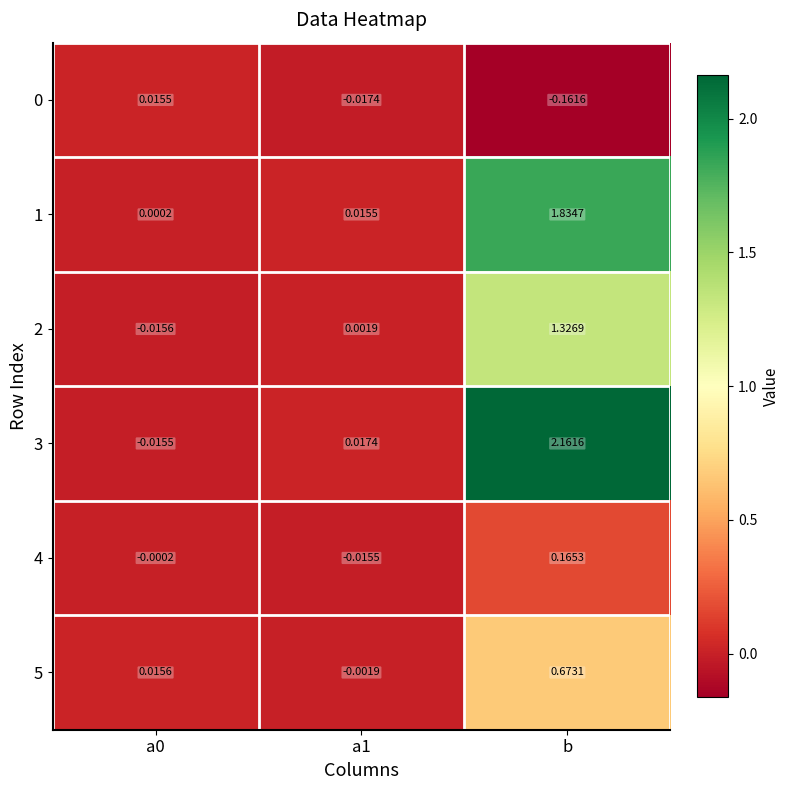

Is the value of 5 at a0 greater than the value of 2 at b?

No